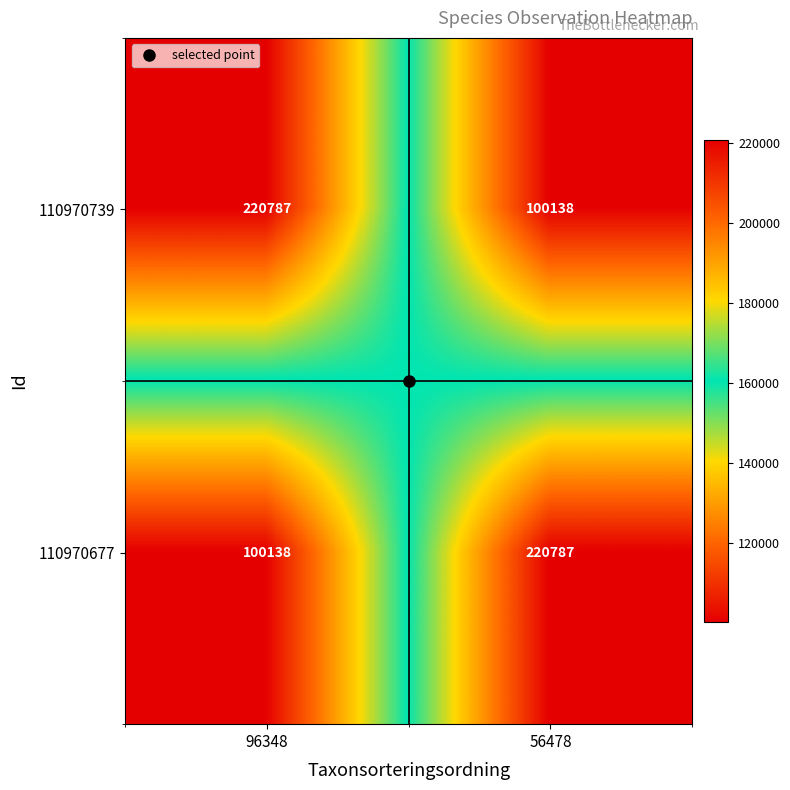

What is the maximum value shown in the chart?

220787